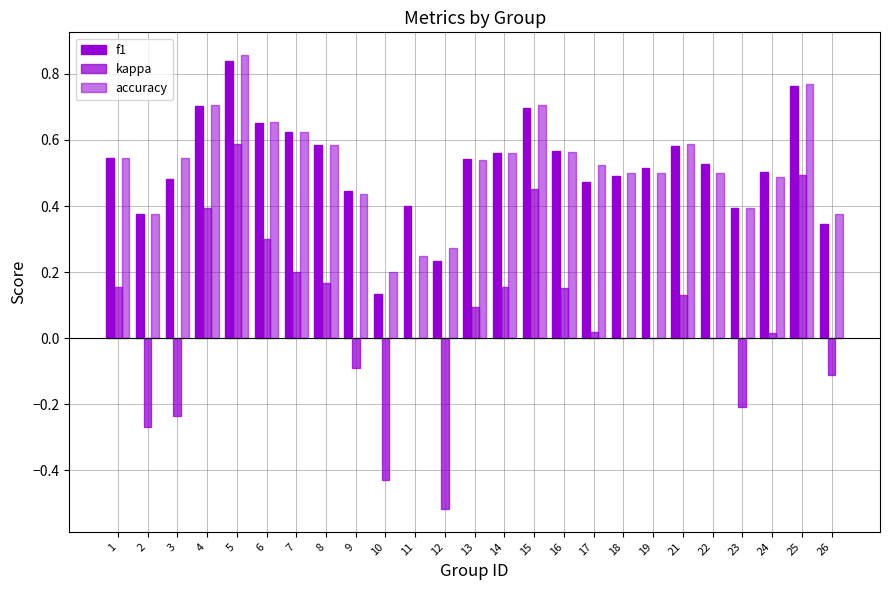

How many series are shown in this chart?

3